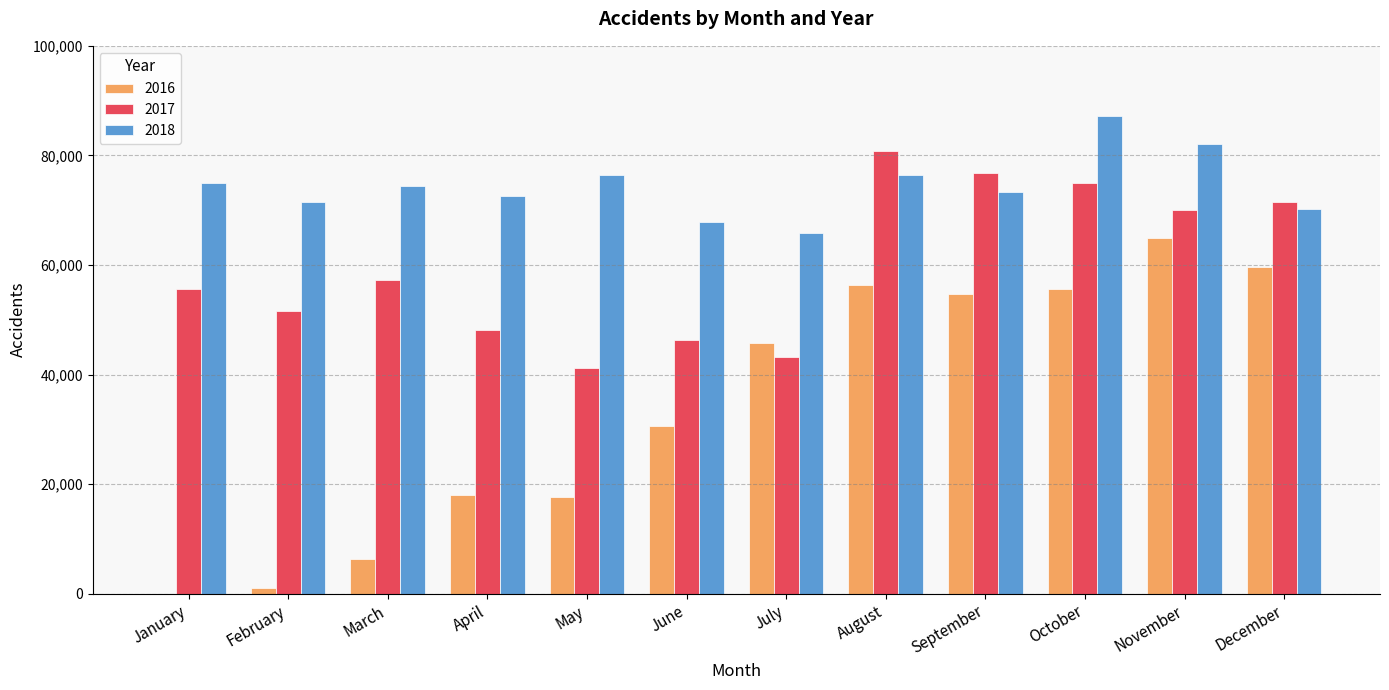

Does the chart contain stacked bars?

No